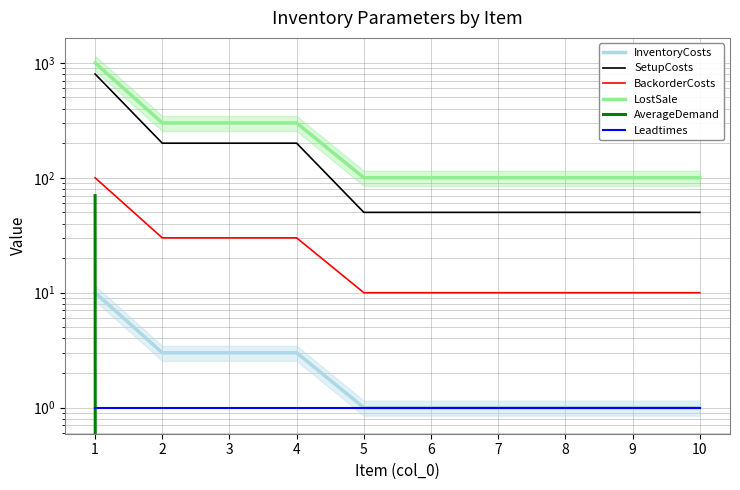

True or false: Leadtimes and SetupCosts cross at least once.

False